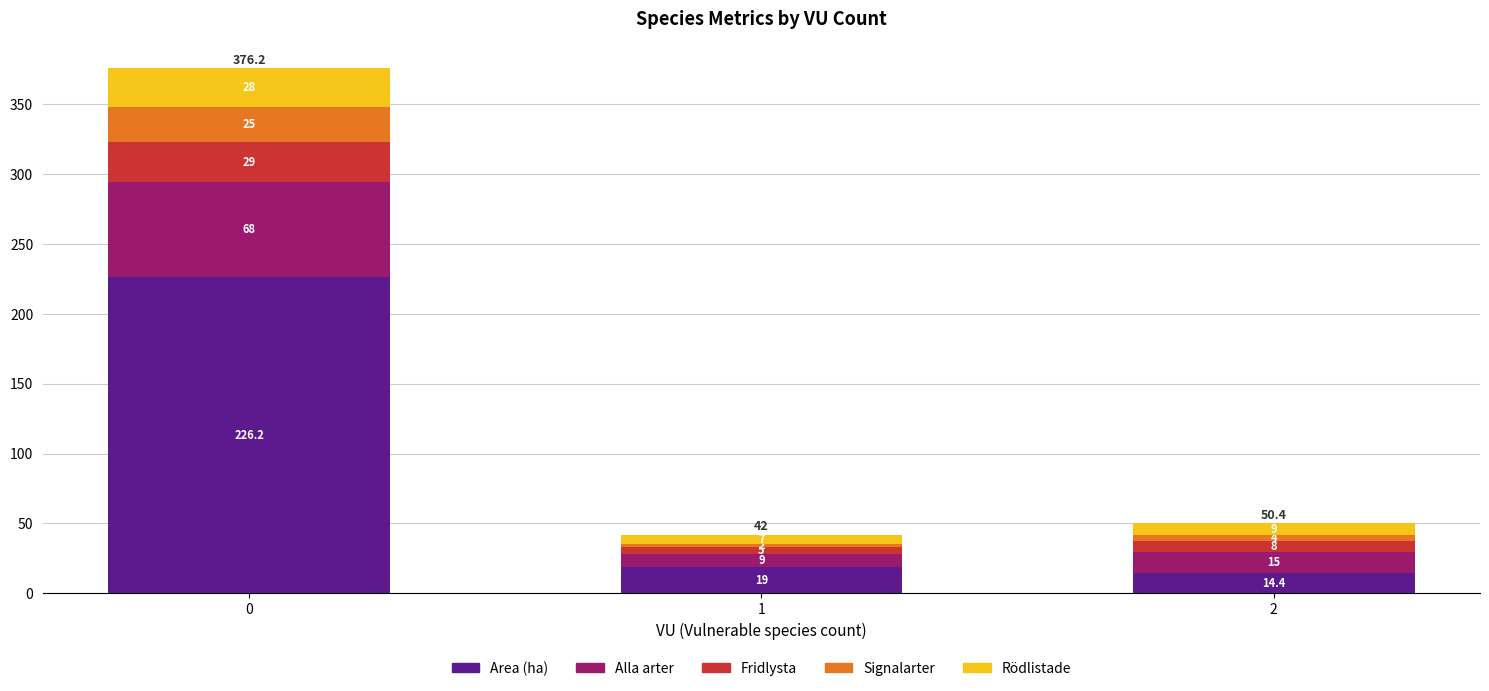

What is the total value across all series at 1?

42.0